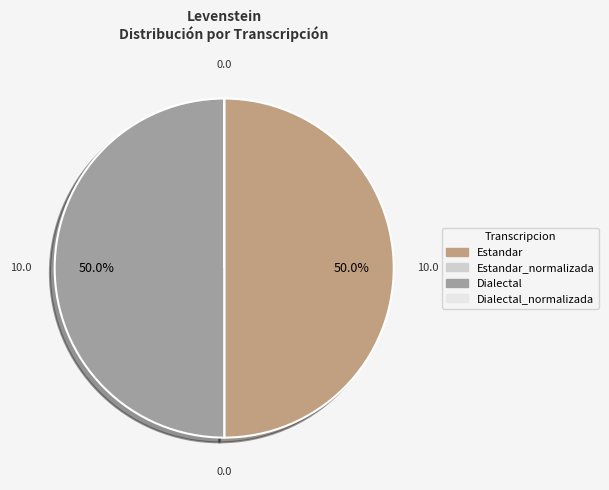

How many segments does this pie chart have?

4